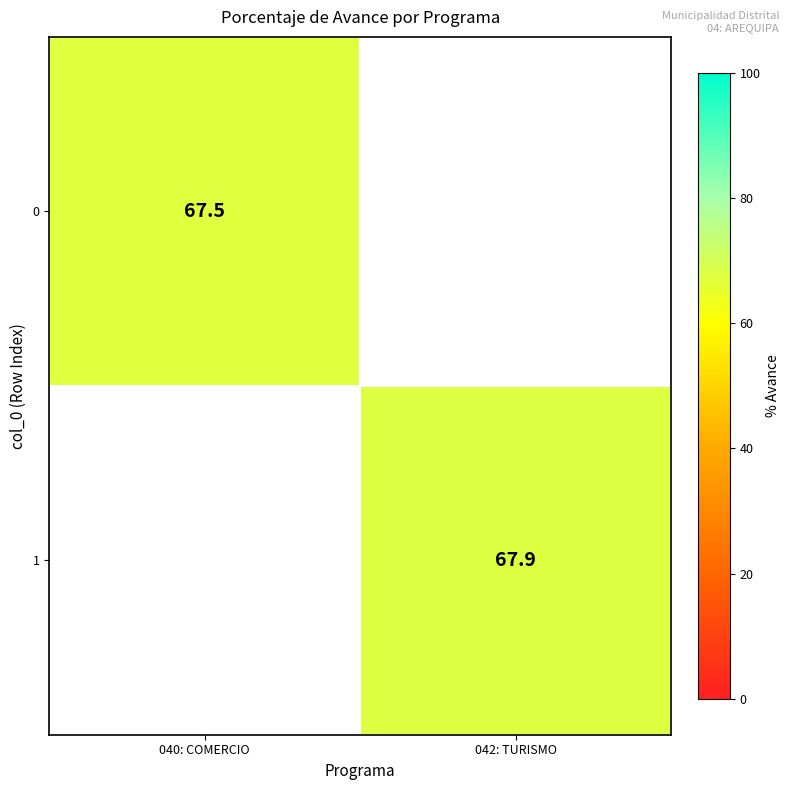

Is the value of 0 at 040: COMERCIO greater than the value of 1 at 042: TURISMO?

No